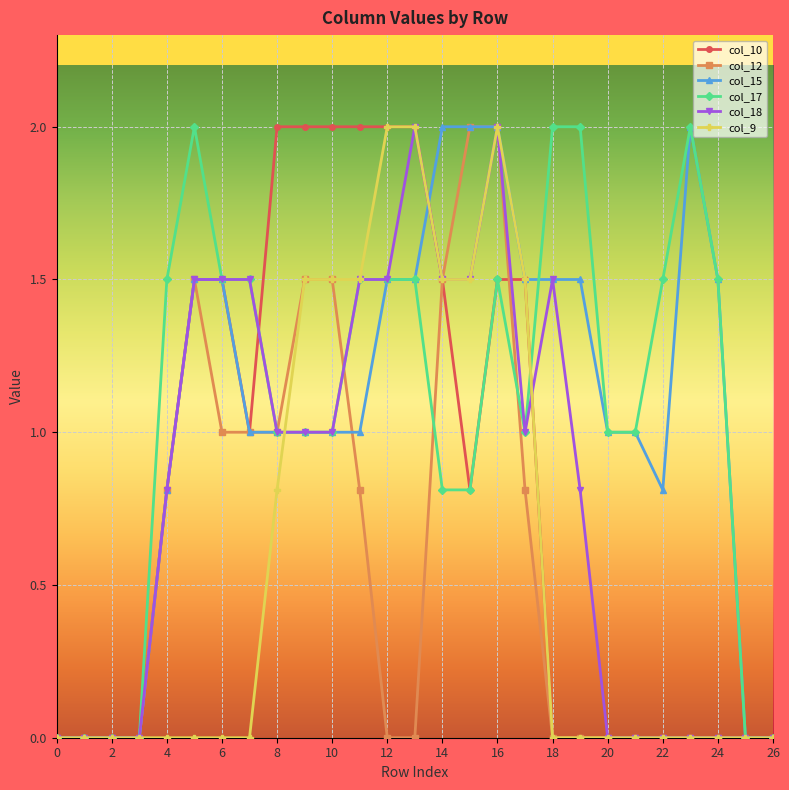

What is the value of the col_18 point at the 13th from the left?

1.5